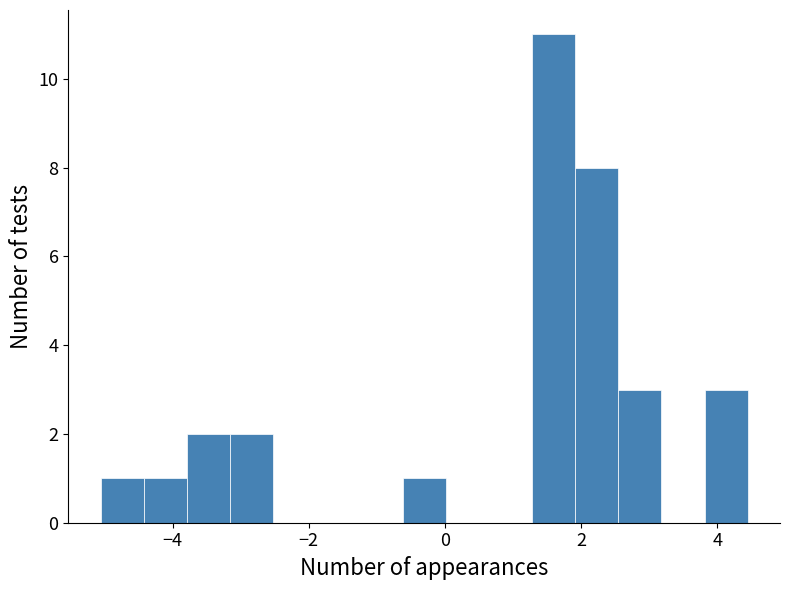

Around what value on the x-axis is the tallest bar? Give the approximate position of its centre, as read against the axis.

1.6